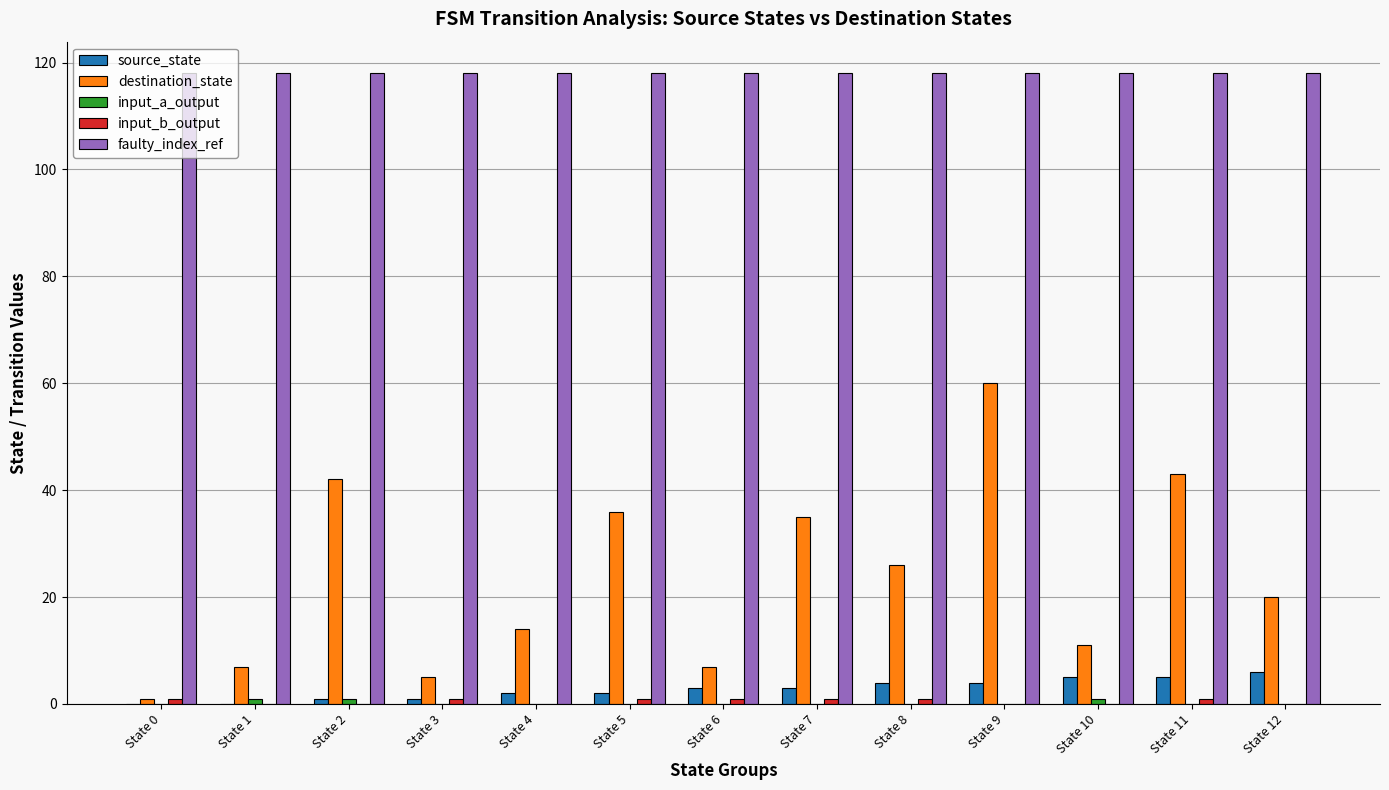

Does the chart contain stacked bars?

No